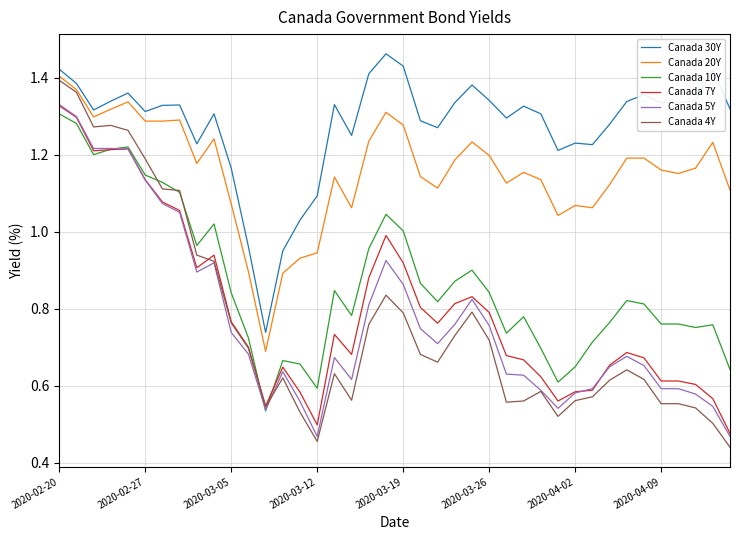

Which series has the largest total across all categories?

Canada 30Y